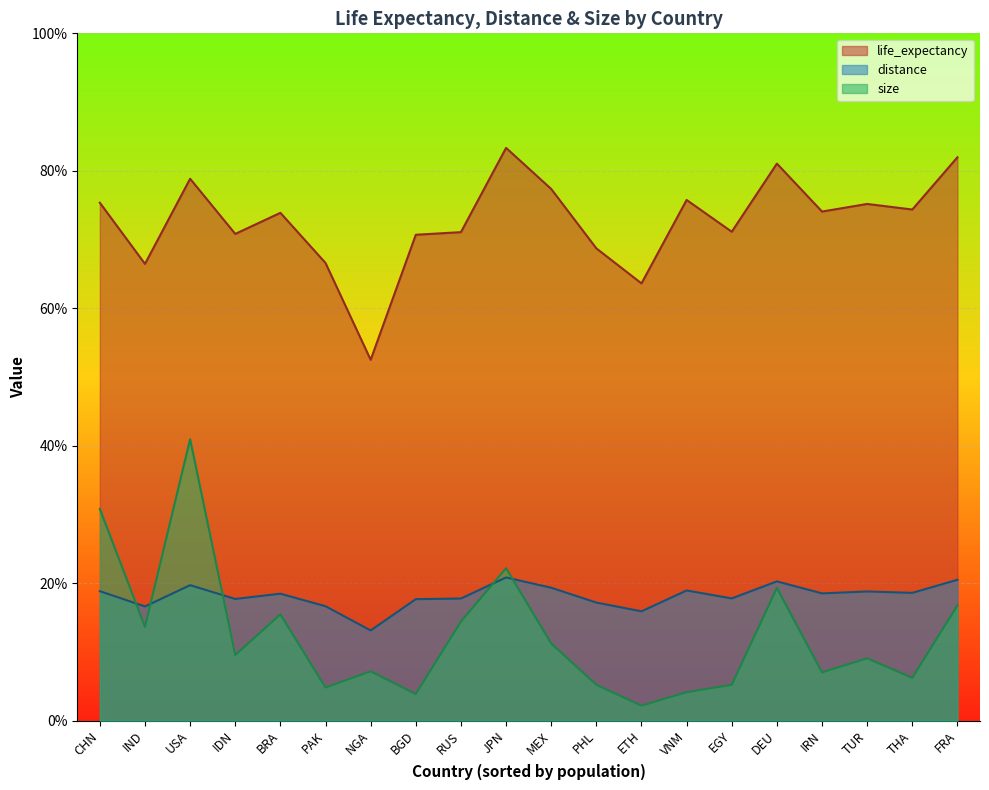

Rank the categories by life_expectancy value from lowest to highest.

NGA, ETH, IND, PAK, PHL, BGD, IDN, RUS, EGY, BRA, IRN, THA, TUR, CHN, VNM, MEX, USA, DEU, FRA, JPN